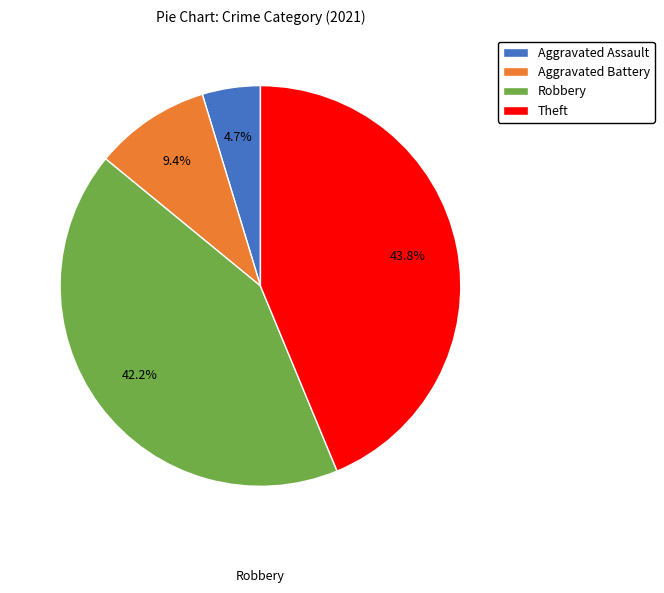

To the nearest percent, what portion does Robbery represent?

42%